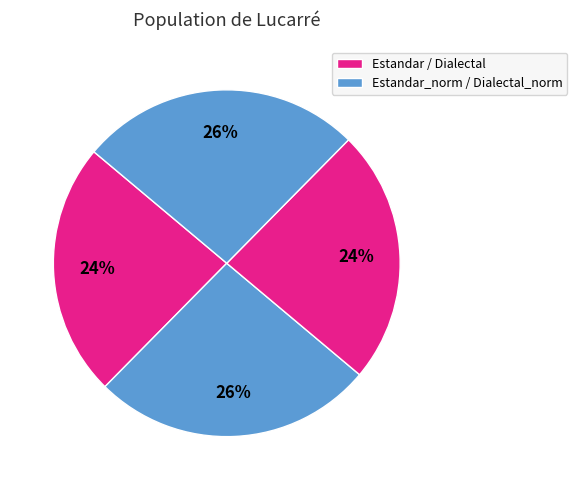

Count the number of slices in the pie.

4